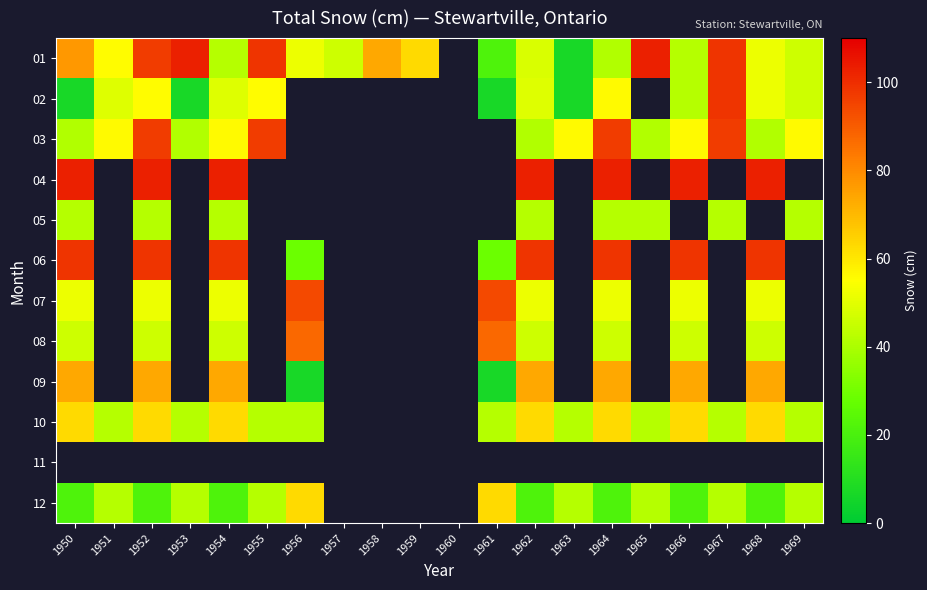

True or false: 12 has a value of 41.9 at 1967.

True